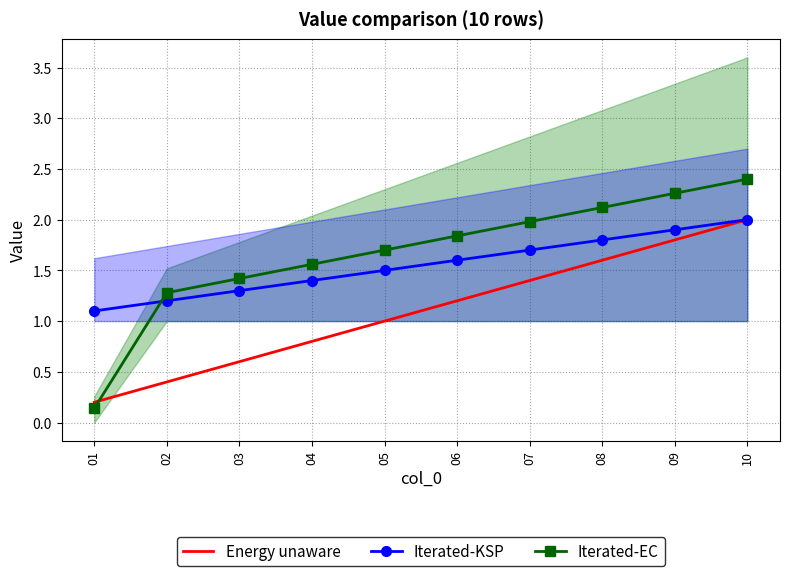

What is the difference between the maximum and second lowest values in the Energy unaware series?

1.6